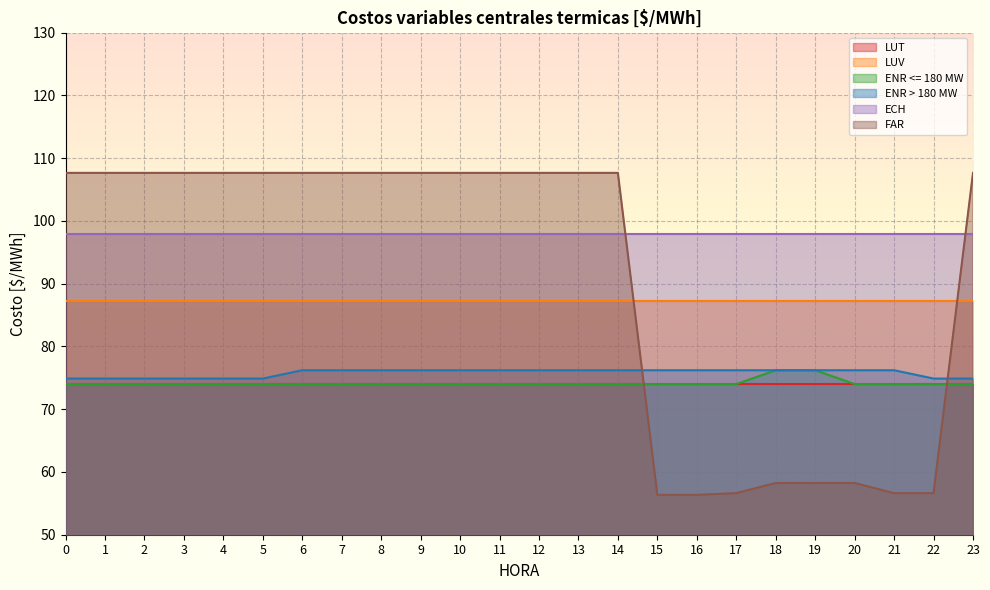

Where is the first local minimum for FAR?

16